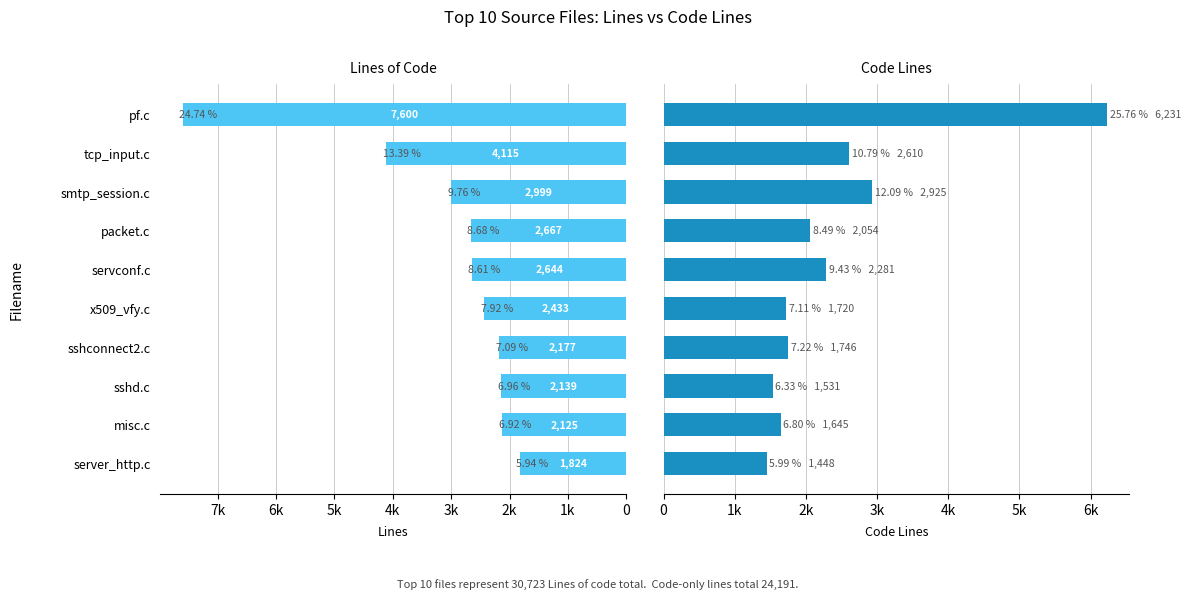

How many groups of bars are there?

10